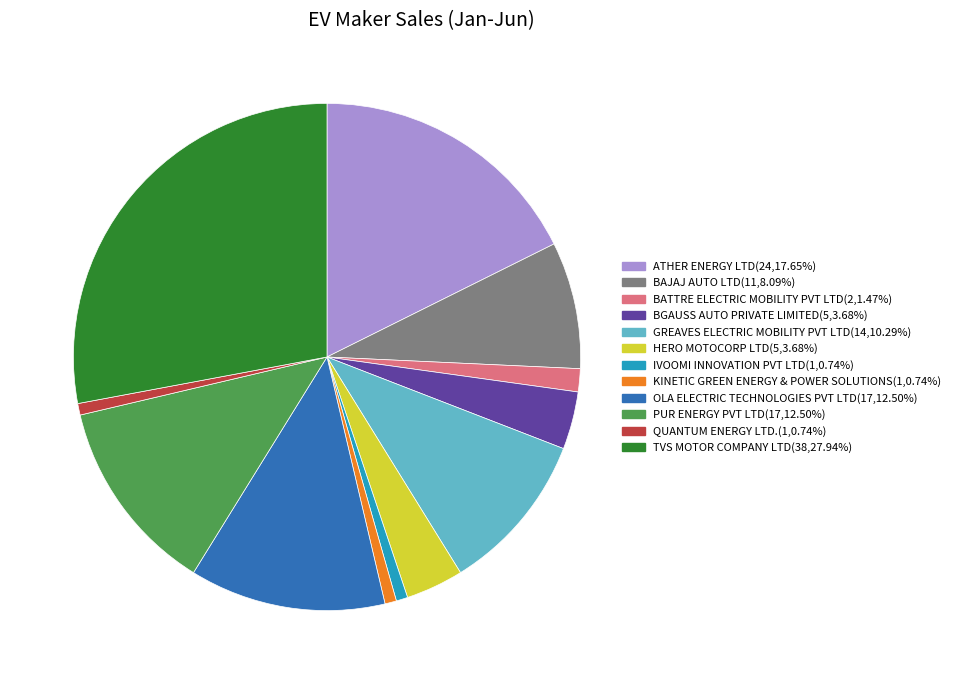

Which slice is the largest?

TVS MOTOR COMPANY LTD